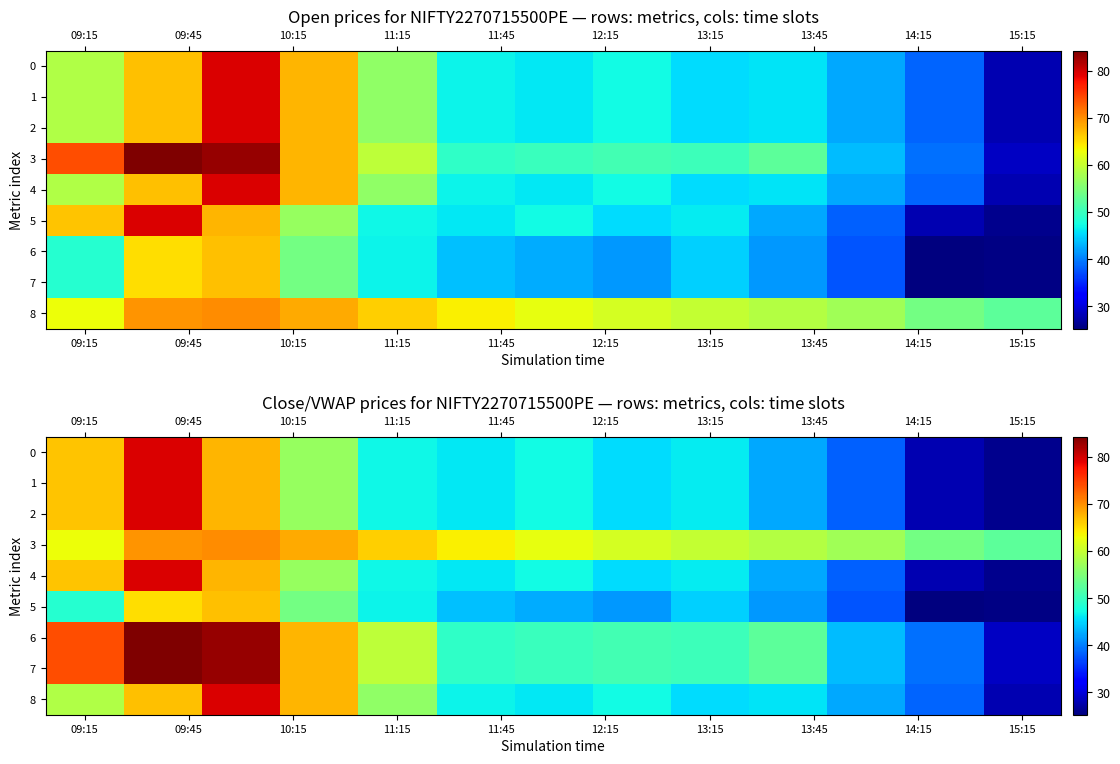

What is the spread (max minus min) of values at 09:45?

19.3